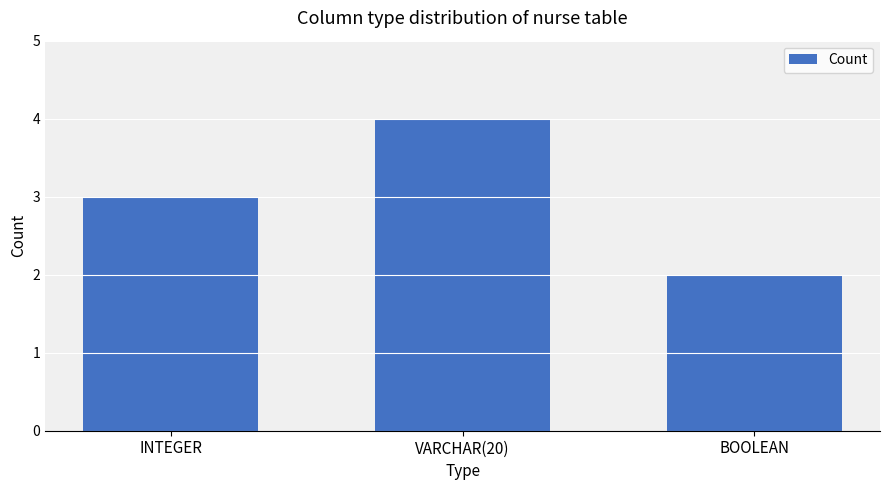

Which label corresponds to the smallest value in the chart?

BOOLEAN